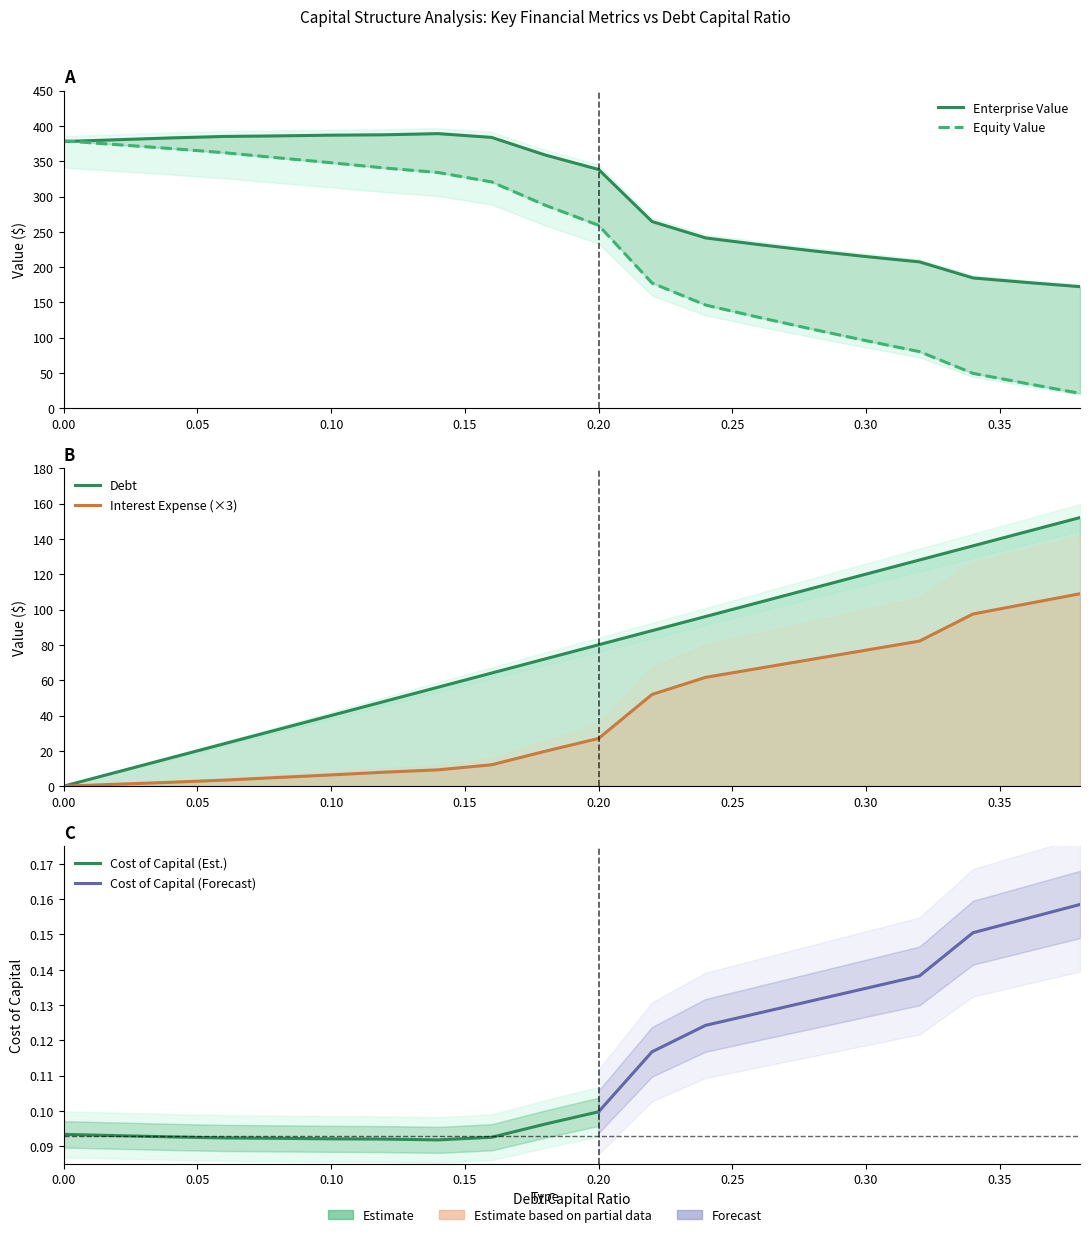

Reading left to right, extract all data points from this chart.

debt_capital: 0.0=0.0	0.02=8.0	0.04=16.0	0.06=24.0	0.08=32.0	0.1=40.0	0.12=48.0	0.14=56.1	0.16=64.1	0.18=72.1	0.2=80.1	0.22=88.1	0.24=96.1	0.26=104.1	0.28=112.1	0.3=120.1	0.32=128.1	0.34=136.1	0.36=144.1	0.38=152.2
enterprise_value: 0.0=377.9	0.02=380.4	0.04=383.0	0.06=385.1	0.08=385.9	0.1=386.9	0.12=387.4	0.14=389.0	0.16=383.7	0.18=358.8	0.2=338.3	0.22=264.5	0.24=241.4	0.26=231.9	0.28=223.1	0.3=215.0	0.32=207.4	0.34=184.7	0.36=178.3	0.38=172.3
equity_value: 0.0=378.9	0.02=373.4	0.04=368.0	0.06=362.0	0.08=354.8	0.1=347.8	0.12=340.4	0.14=334.0	0.16=320.7	0.18=287.8	0.2=259.2	0.22=177.5	0.24=146.3	0.26=128.8	0.28=112.0	0.3=95.8	0.32=80.3	0.34=49.5	0.36=35.2	0.38=21.2
interest_expense: 0.0=0.0	0.02=1.1	0.04=2.2	0.06=3.4	0.08=4.9	0.1=6.4	0.12=7.9	0.14=9.2	0.16=12.1	0.18=19.8	0.2=27.0	0.22=52.0	0.24=61.6	0.26=66.8	0.28=71.9	0.3=77.0	0.32=82.2	0.34=97.5	0.36=103.3	0.38=109.0